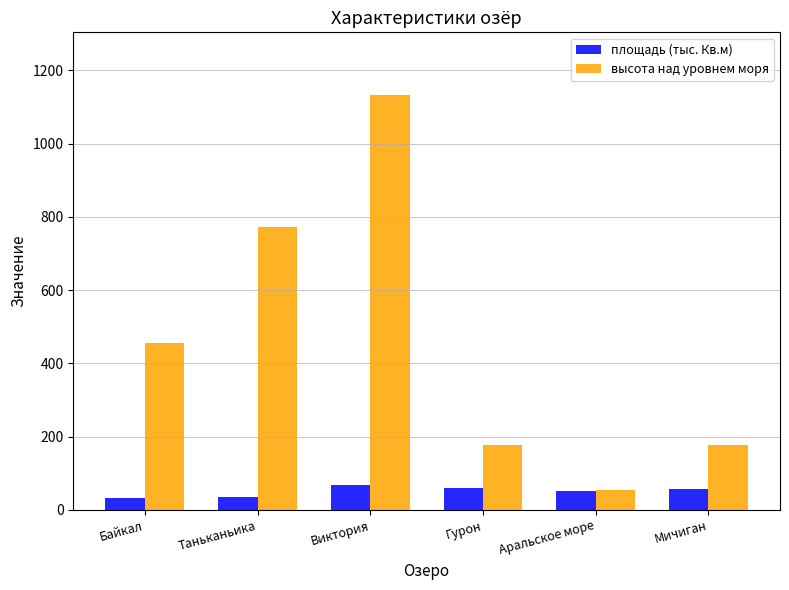

What value does the площадь (тыс. Кв.м) series have at Байкал?

31.5